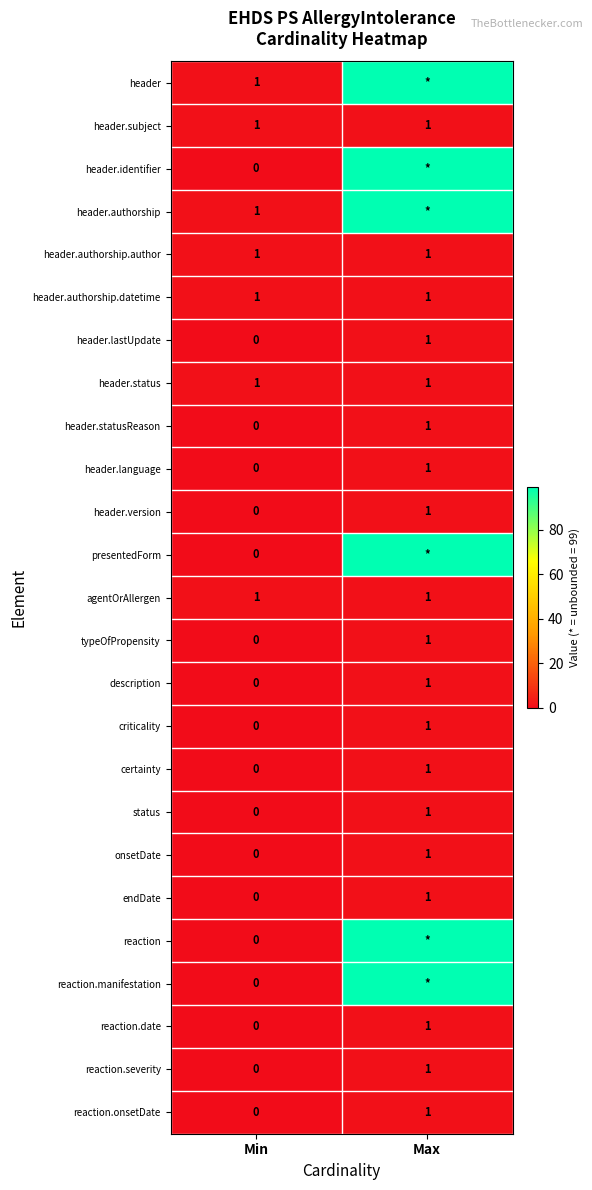

Rank the categories by reaction.date value from highest to lowest.

Max, Min